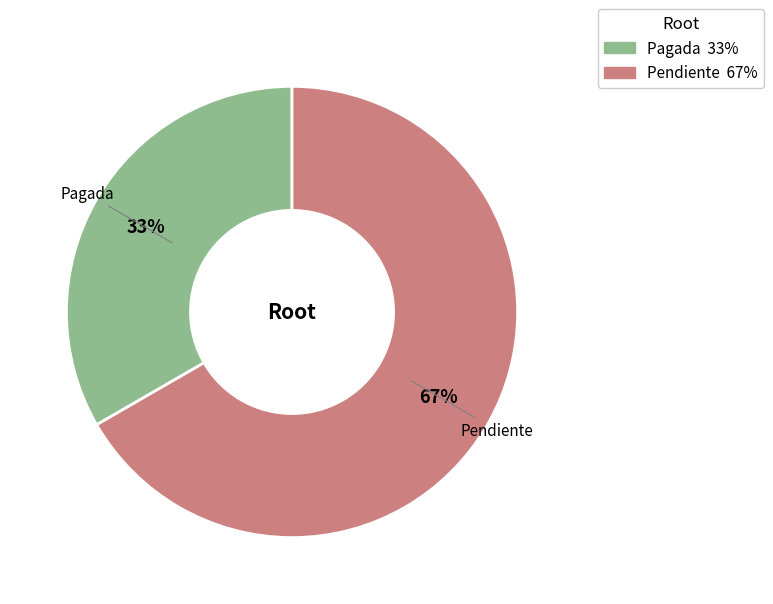

Does Pendiente account for over 50% of the chart?

Yes